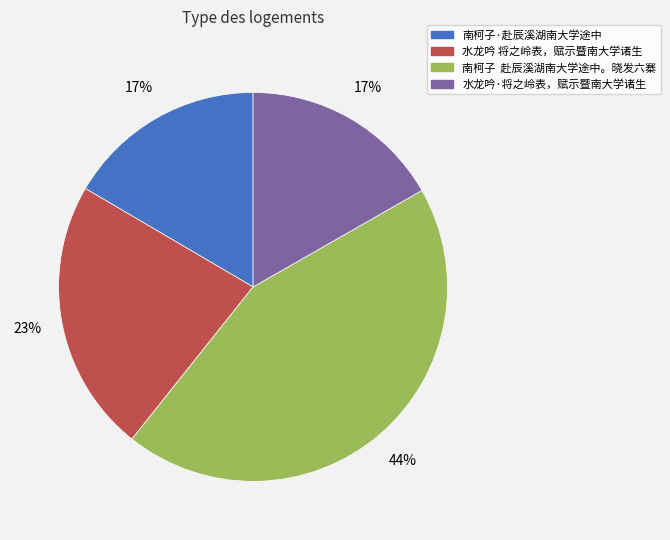

Is it true that 南柯子 赴辰溪湖南大学途中。晓发六寨 is 44% of the pie?

True